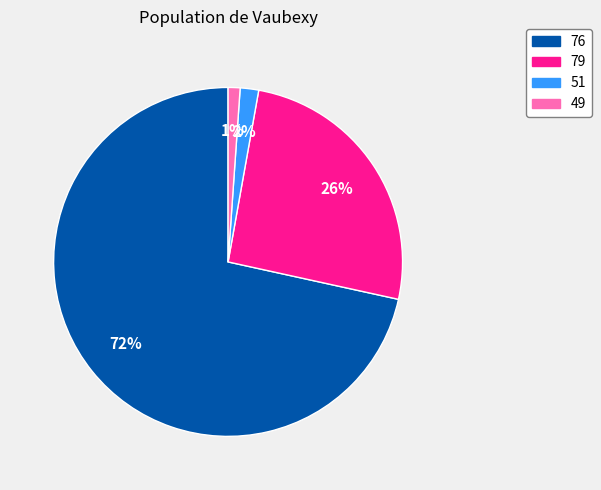

How many slices are in this pie chart?

4